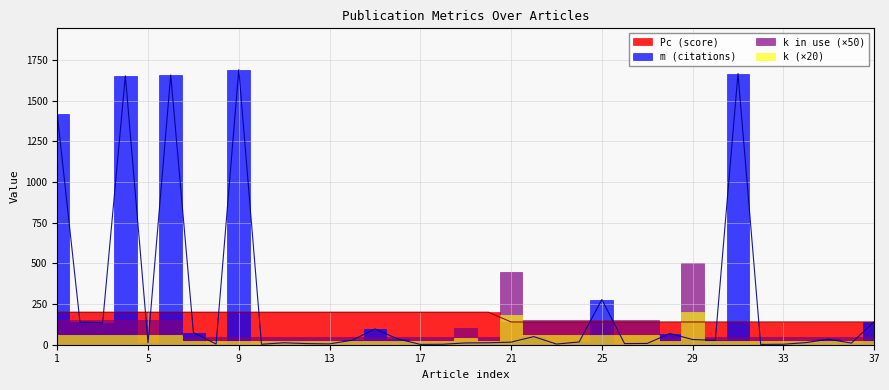

What is the smallest value displayed?

2